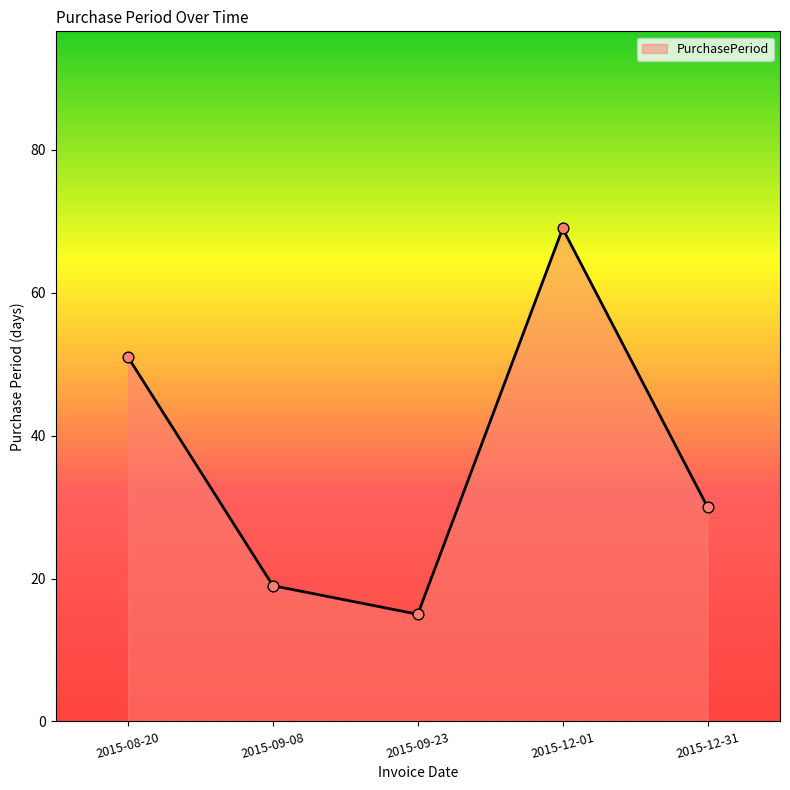

Approximately how many times larger is the value at 2015-08-20 compared to 2015-09-23?

3.4